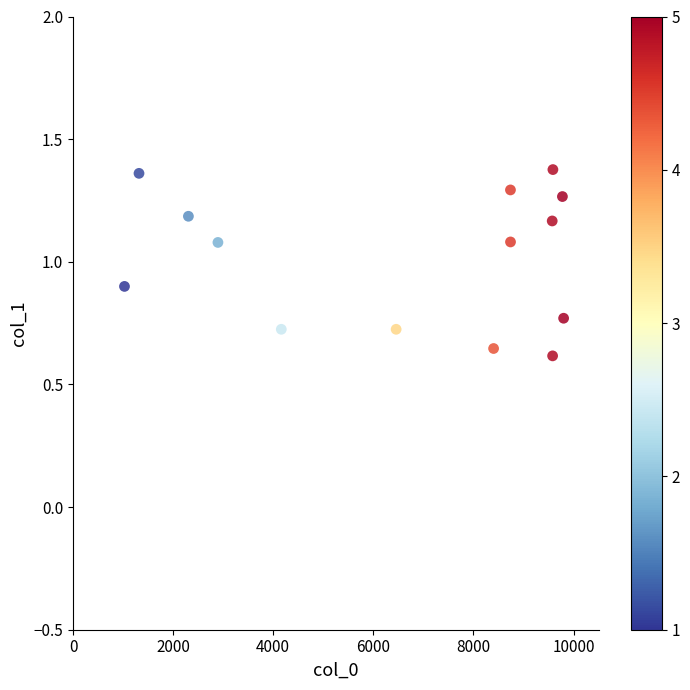

What is the range of X values (max minus min)?

8773.0